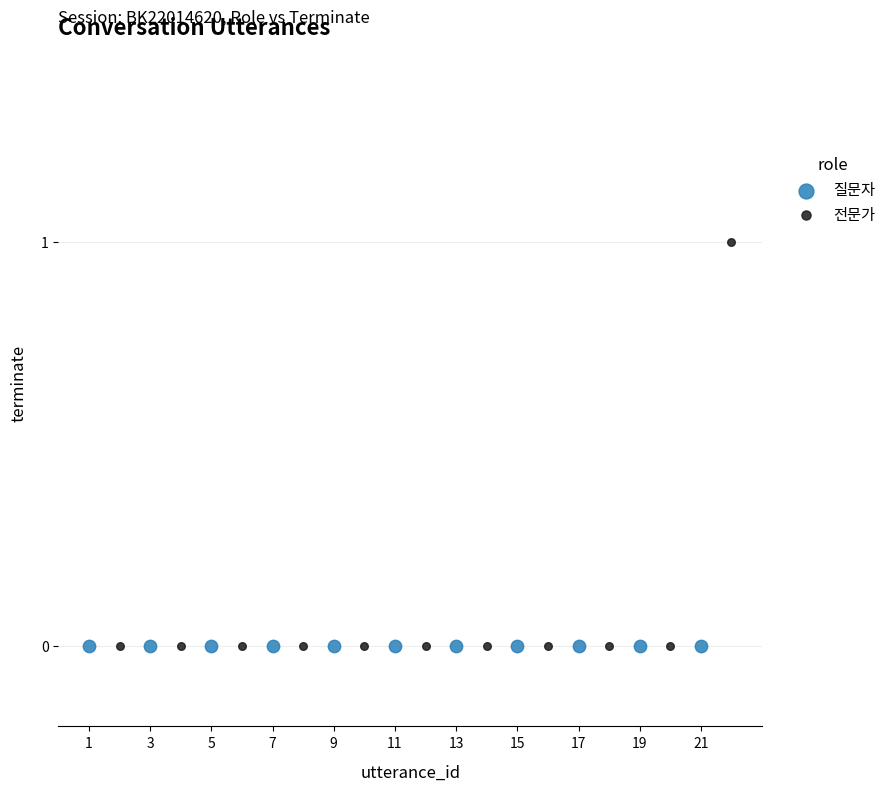

What are all the series names shown in the legend?

질문자, 전문가